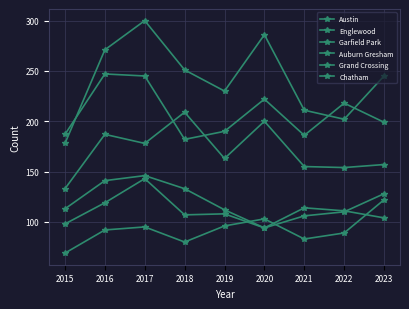

Does the chart have visible grid lines?

Yes